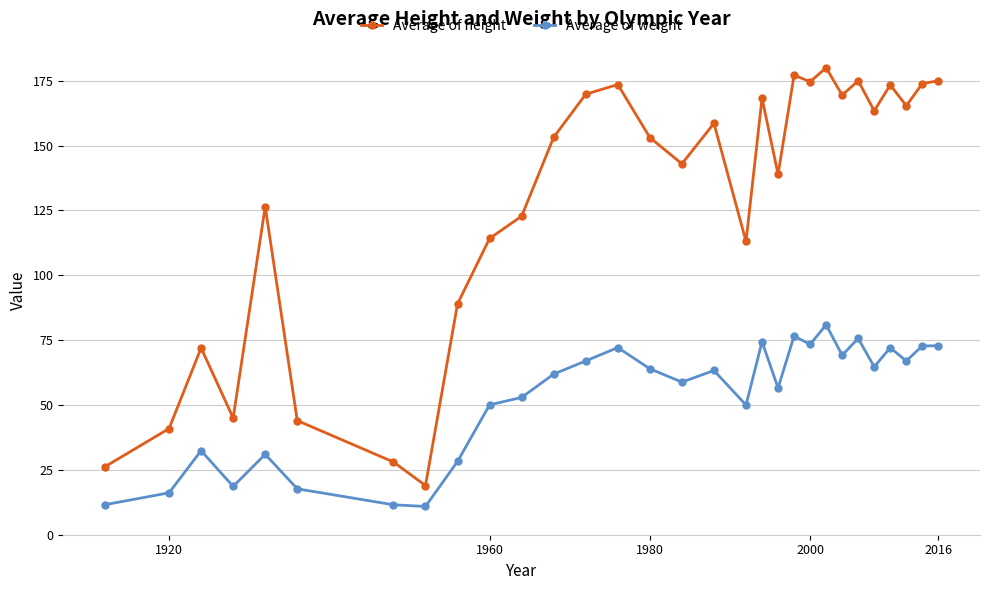

Which series has the widest spread of values?

Average of height